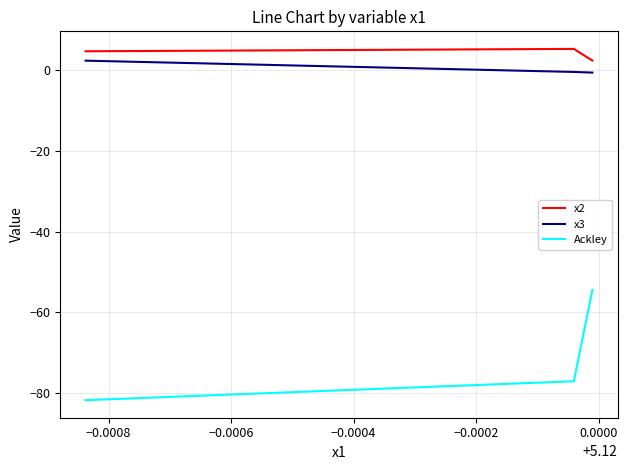

List the series in order of their peak value, highest first.

x2, x3, Ackley